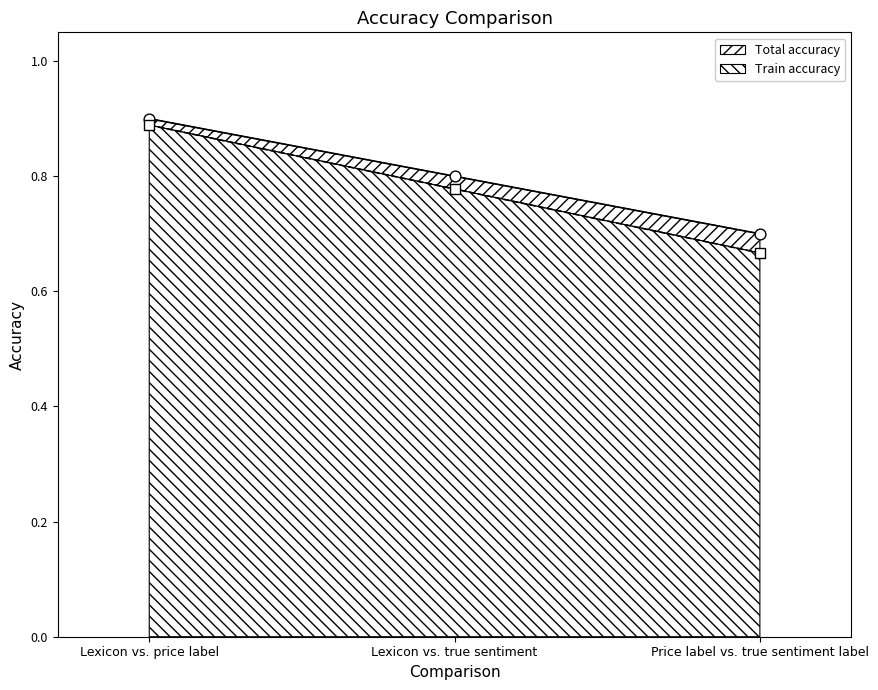

What are all the series names shown in the legend?

Total accuracy, Train accuracy